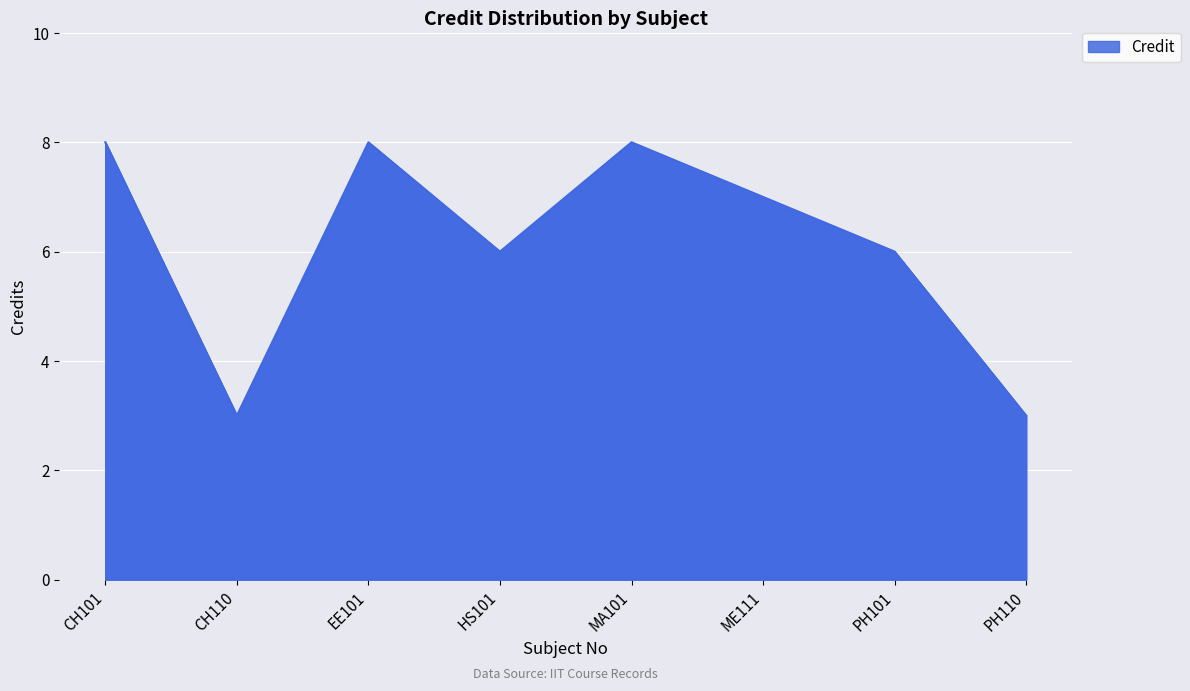

How many values are below 7?

4